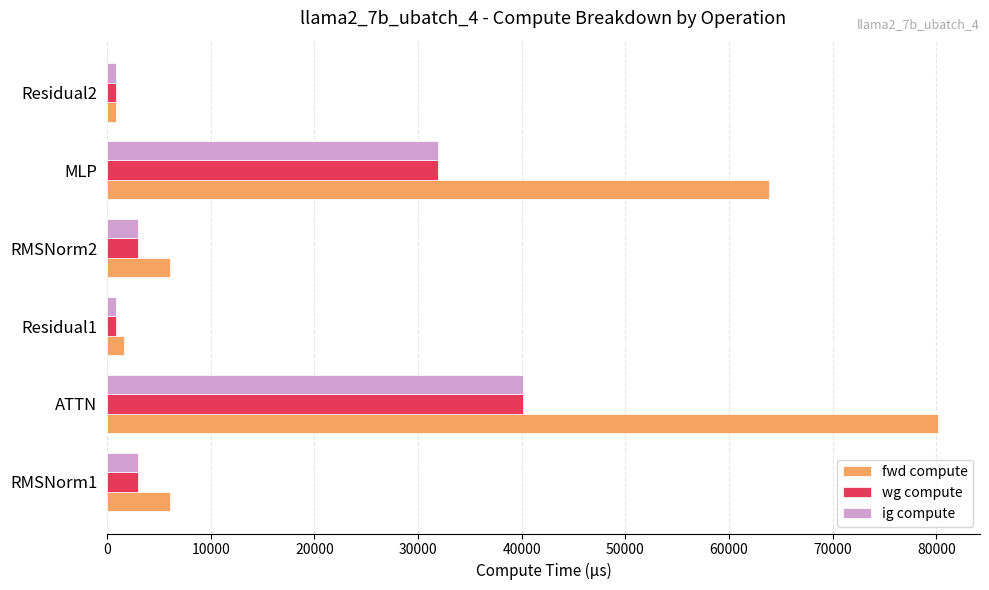

Where is fwd compute nearest to the value 40507?

MLP